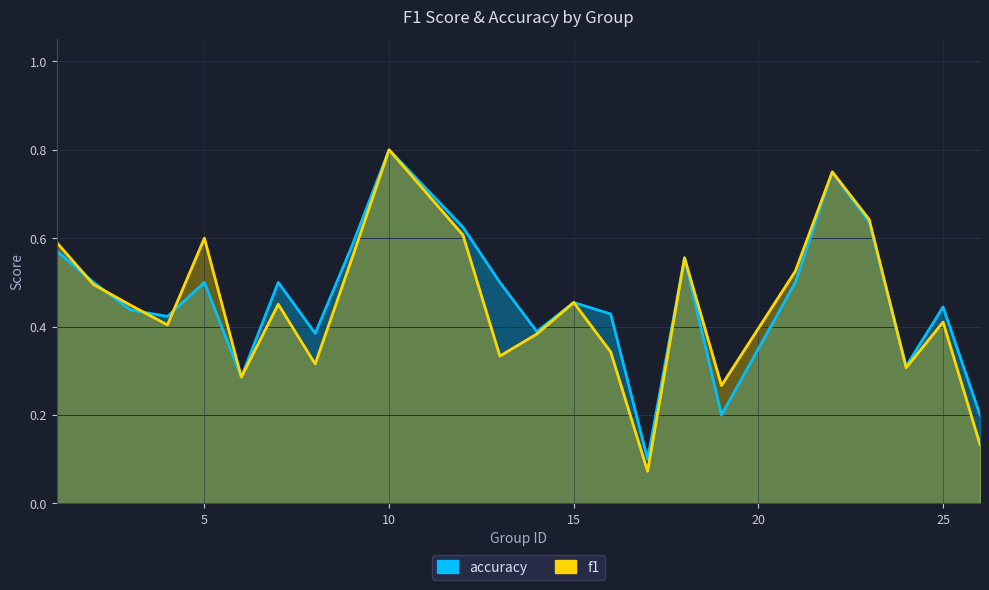

What value does the accuracy series have at 9?

0.6